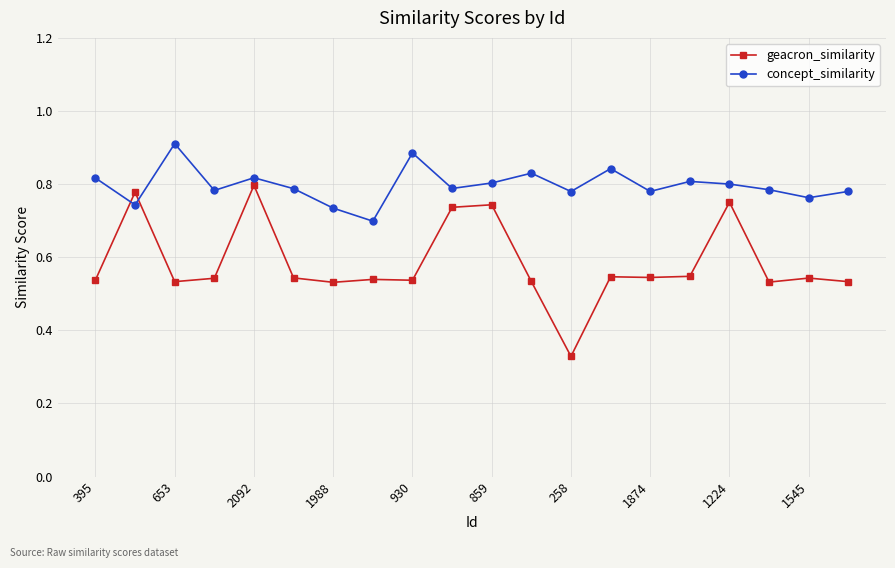

At how many categories does at least one series exceed 0?

20